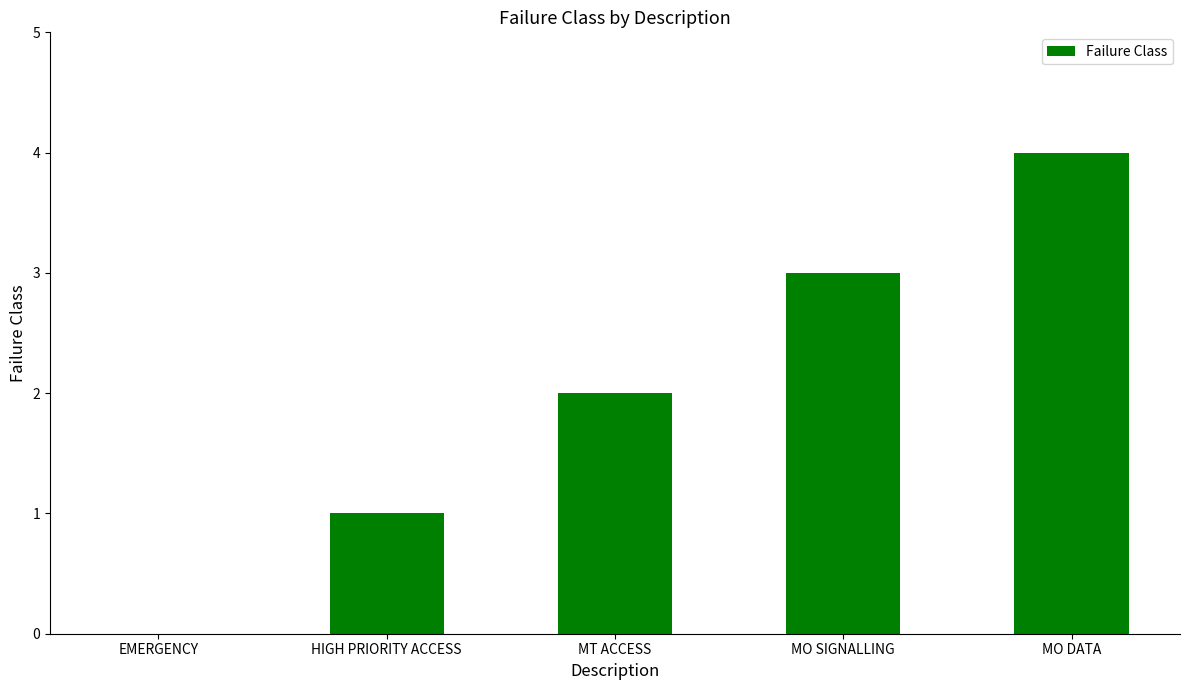

What is the sum of the values at MO DATA and MO SIGNALLING?

7